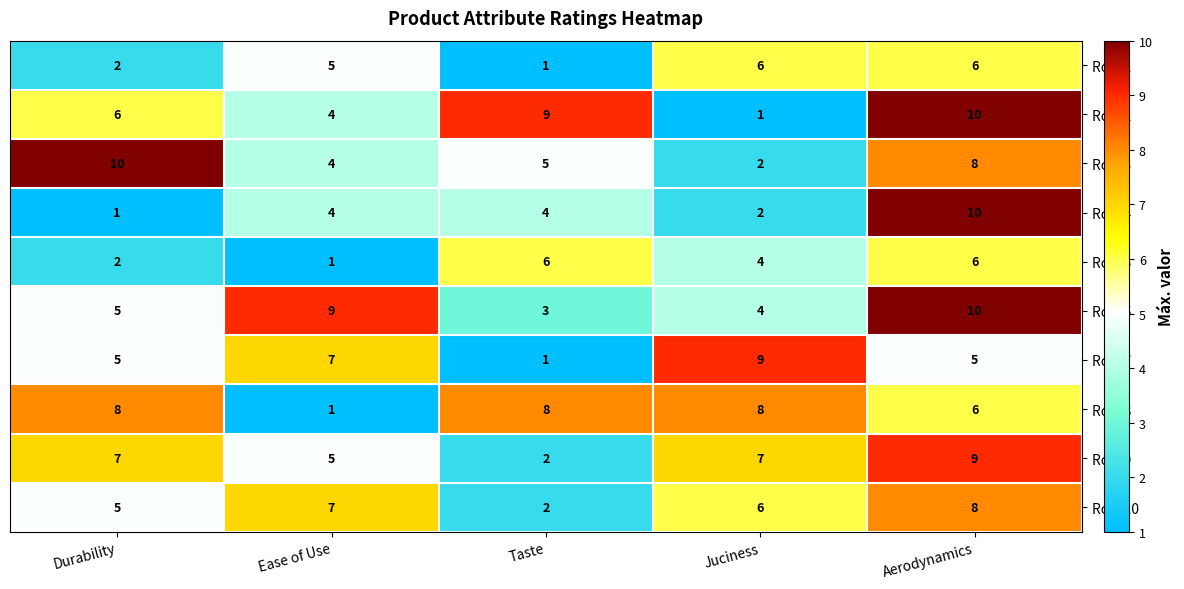

What is the difference between the second highest and second lowest values in the Row 5 series?

4